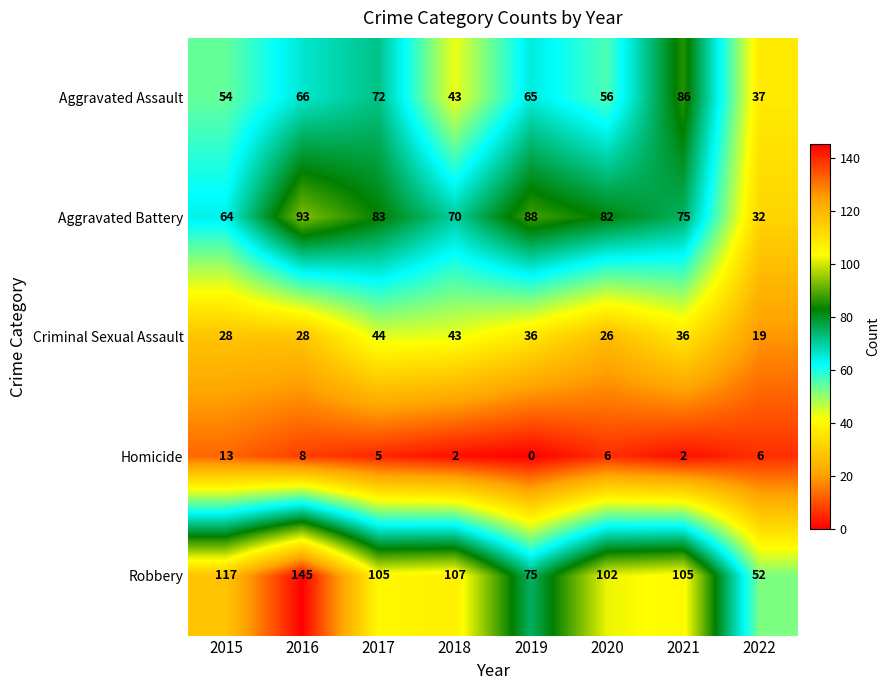

List the series in order of their peak value, highest first.

Robbery, Aggravated Battery, Aggravated Assault, Criminal Sexual Assault, Homicide